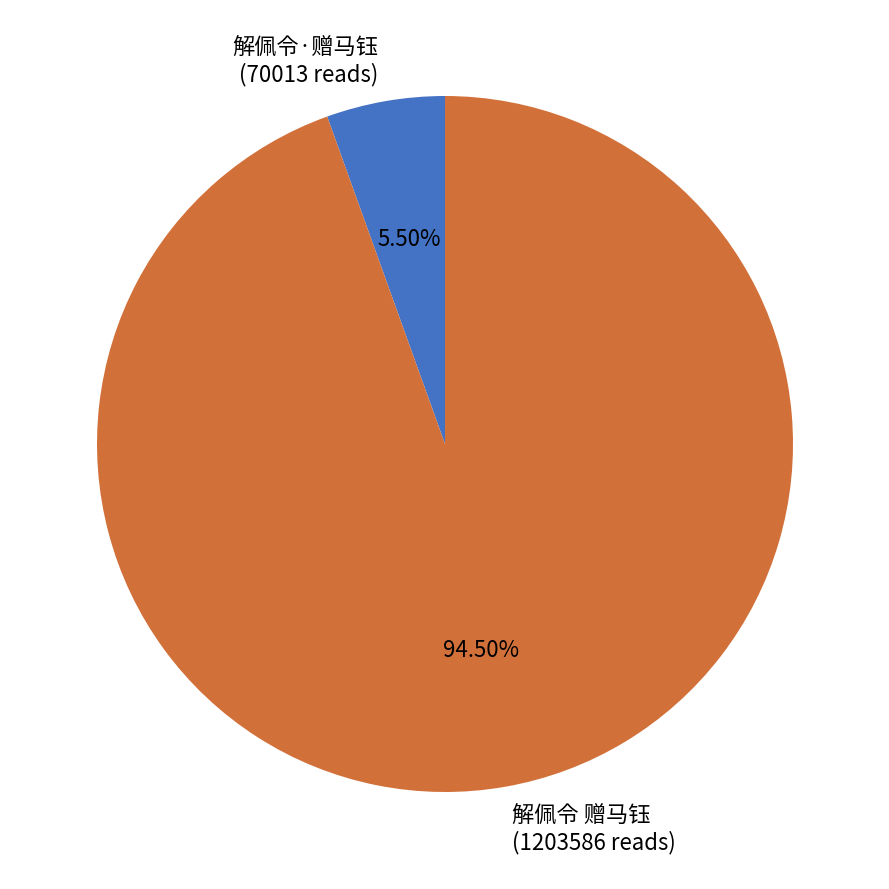

Between 解佩令·赠马钰 (70013 reads) and 解佩令 赠马钰 (1203586 reads), which is larger?

解佩令 赠马钰 (1203586 reads)